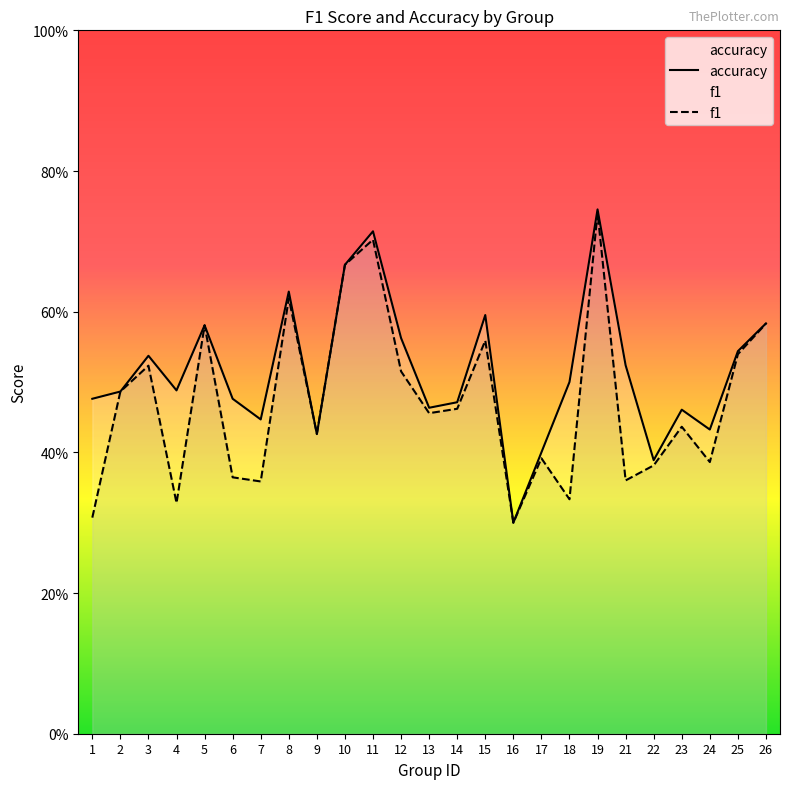

In f1, how many points are higher than both neighbors (excluding endpoints)?

8